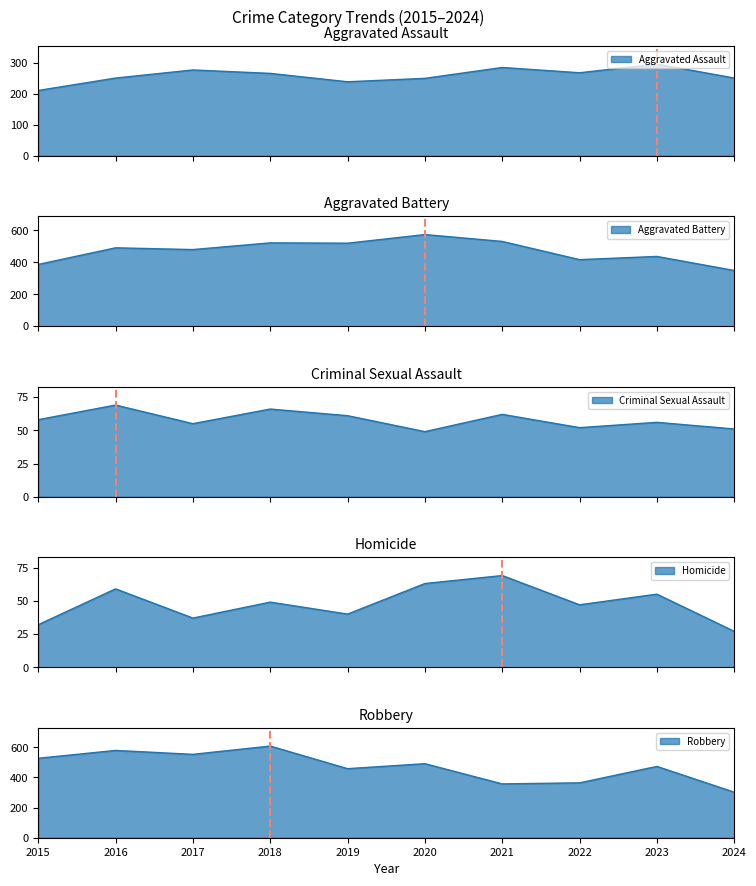

True or false: Homicide has a value of 76 at 2023.

False